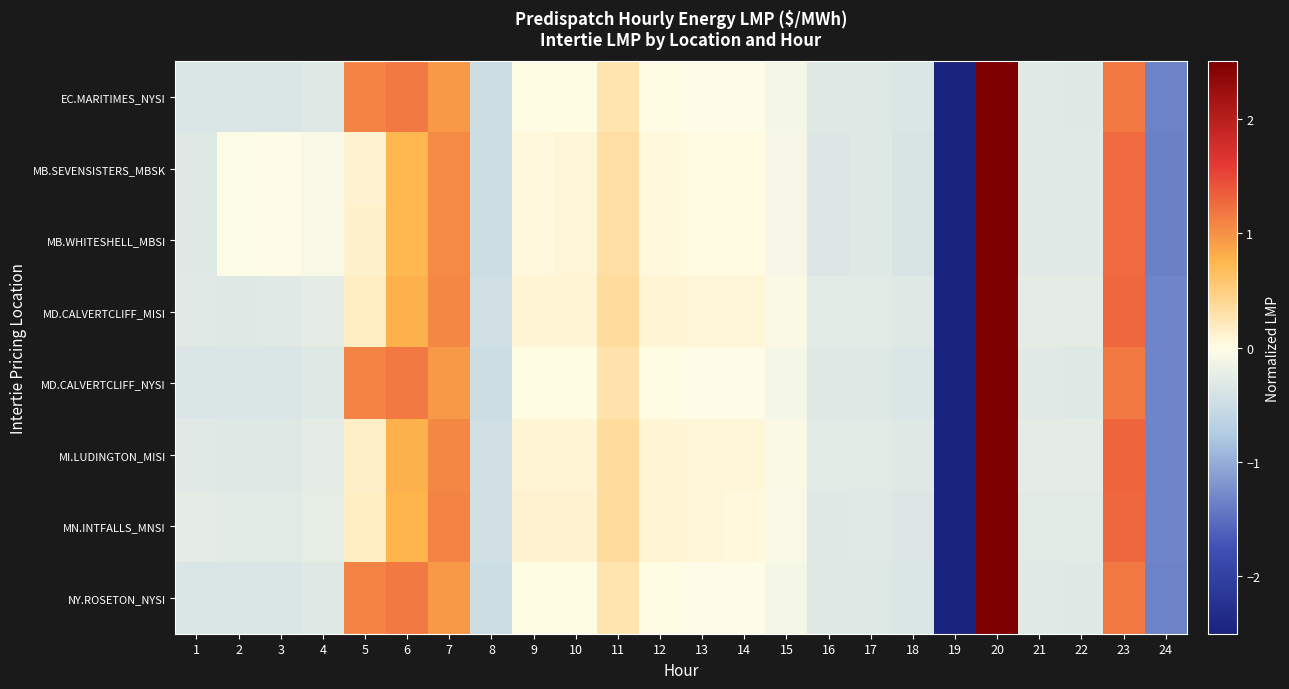

How many distinct data groups are displayed?

8